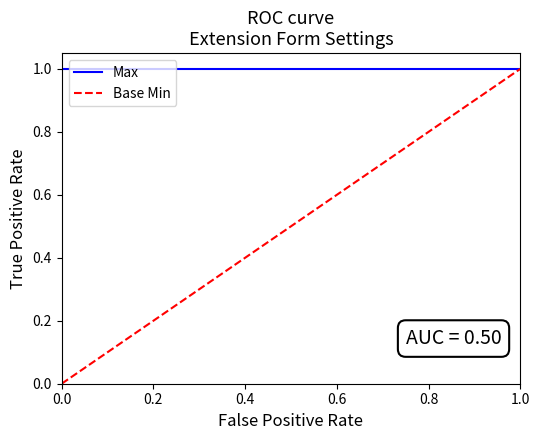

Which series has the largest range (max minus min)?

Base Min